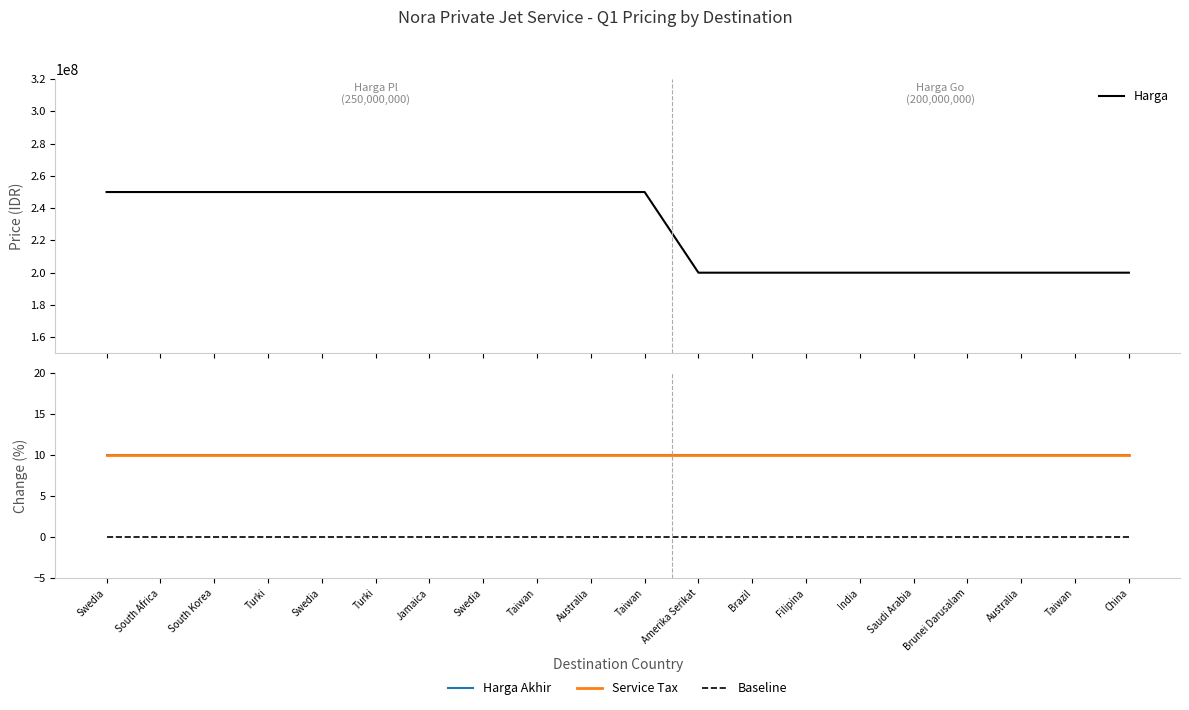

True or false: Harga Akhir (% above Harga) and Baseline cross at least once.

False